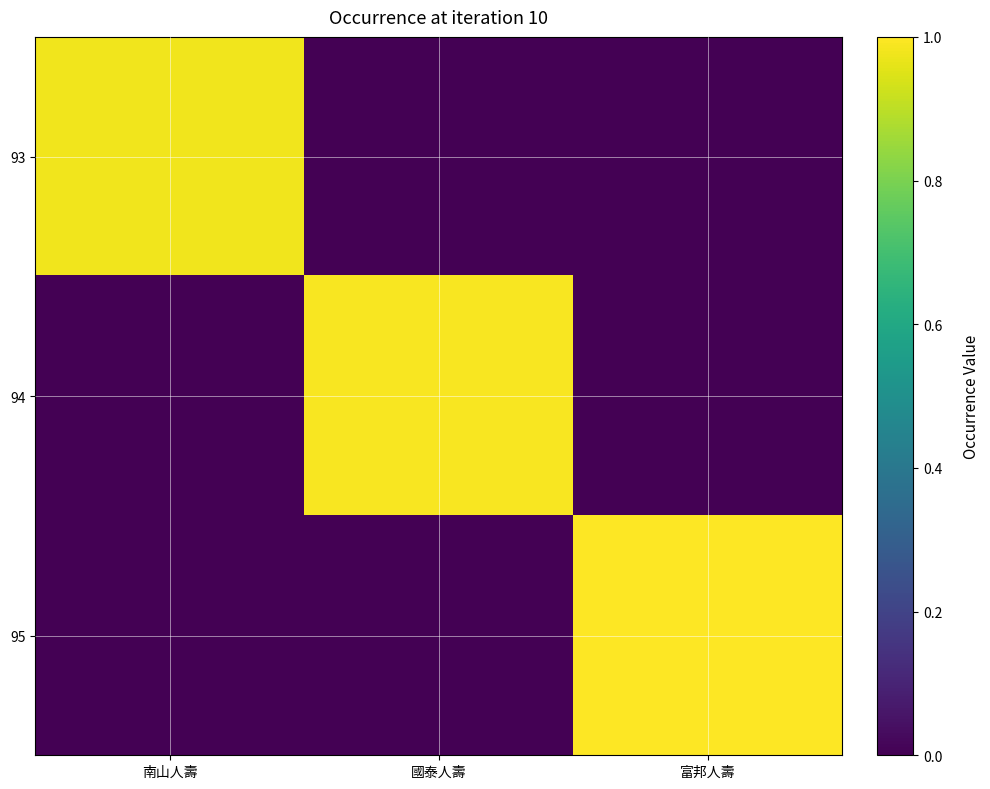

At which category does the chart reach its peak across all series?

富邦人壽